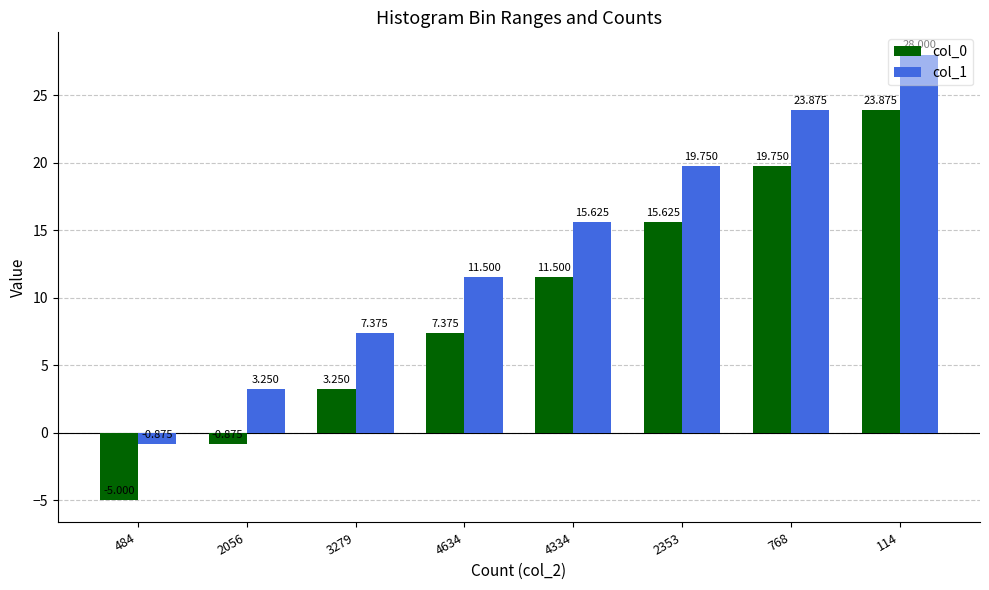

Which category has the highest value in the col_1 series?

114